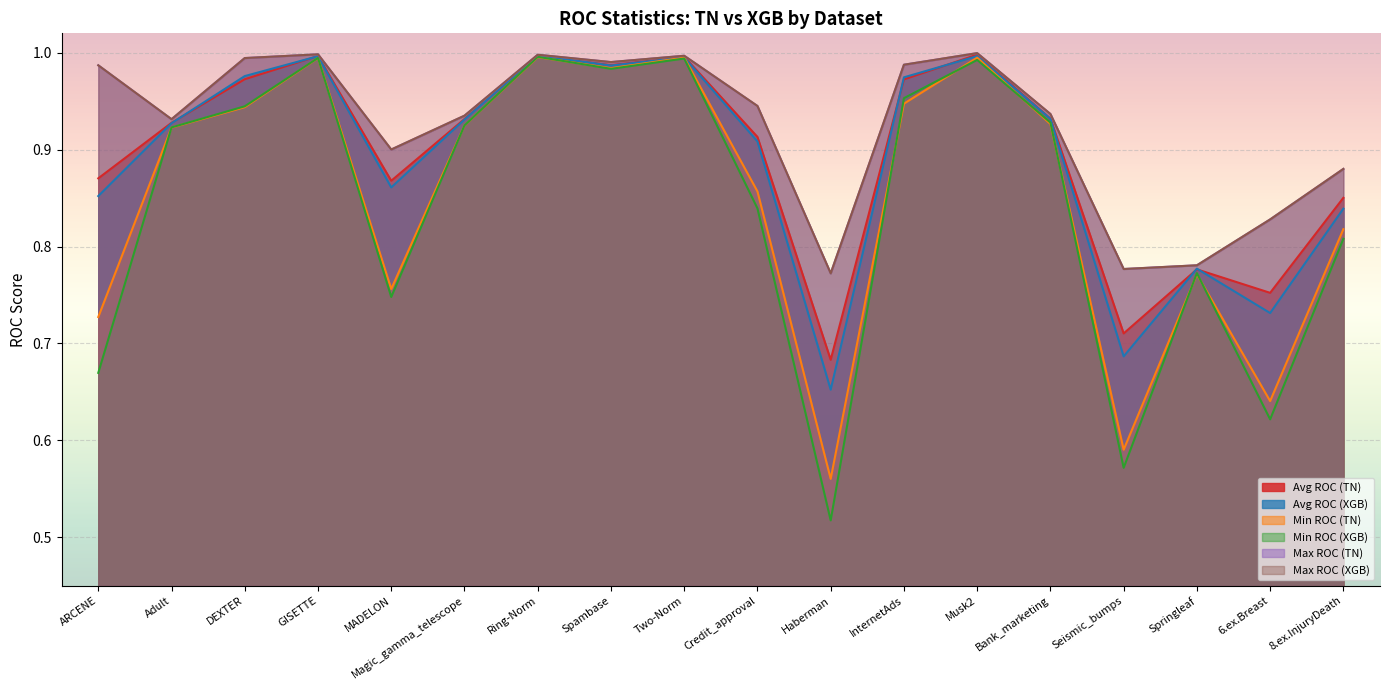

Reading left to right, extract all data points from this chart.

Avg ROC (TN): ARCENE=0.9	Adult=0.9	DEXTER=1.0	GISETTE=1.0	MADELON=0.9	Magic_gamma_telescope=0.9	Ring-Norm=1.0	Spambase=1.0	Two-Norm=1.0	Credit_approval=0.9	Haberman=0.7	InternetAds=1.0	Musk2=1.0	Bank_marketing=0.9	Seismic_bumps=0.7	Springleaf=0.8	6.ex.Breast=0.8	8.ex.InjuryDeath=0.9
Avg ROC (XGB): ARCENE=0.9	Adult=0.9	DEXTER=1.0	GISETTE=1.0	MADELON=0.9	Magic_gamma_telescope=0.9	Ring-Norm=1.0	Spambase=1.0	Two-Norm=1.0	Credit_approval=0.9	Haberman=0.7	InternetAds=1.0	Musk2=1.0	Bank_marketing=0.9	Seismic_bumps=0.7	Springleaf=0.8	6.ex.Breast=0.7	8.ex.InjuryDeath=0.8
Min ROC (TN): ARCENE=0.7	Adult=0.9	DEXTER=0.9	GISETTE=1.0	MADELON=0.8	Magic_gamma_telescope=0.9	Ring-Norm=1.0	Spambase=1.0	Two-Norm=1.0	Credit_approval=0.9	Haberman=0.6	InternetAds=0.9	Musk2=1.0	Bank_marketing=0.9	Seismic_bumps=0.6	Springleaf=0.8	6.ex.Breast=0.6	8.ex.InjuryDeath=0.8
Min ROC (XGB): ARCENE=0.7	Adult=0.9	DEXTER=0.9	GISETTE=1.0	MADELON=0.7	Magic_gamma_telescope=0.9	Ring-Norm=1.0	Spambase=1.0	Two-Norm=1.0	Credit_approval=0.8	Haberman=0.5	InternetAds=1.0	Musk2=1.0	Bank_marketing=0.9	Seismic_bumps=0.6	Springleaf=0.8	6.ex.Breast=0.6	8.ex.InjuryDeath=0.8
Max ROC (TN): ARCENE=1.0	Adult=0.9	DEXTER=1.0	GISETTE=1.0	MADELON=0.9	Magic_gamma_telescope=0.9	Ring-Norm=1.0	Spambase=1.0	Two-Norm=1.0	Credit_approval=0.9	Haberman=0.8	InternetAds=1.0	Musk2=1.0	Bank_marketing=0.9	Seismic_bumps=0.8	Springleaf=0.8	6.ex.Breast=0.8	8.ex.InjuryDeath=0.9
Max ROC (XGB): ARCENE=1.0	Adult=0.9	DEXTER=1.0	GISETTE=1.0	MADELON=0.9	Magic_gamma_telescope=0.9	Ring-Norm=1.0	Spambase=1.0	Two-Norm=1.0	Credit_approval=0.9	Haberman=0.8	InternetAds=1.0	Musk2=1.0	Bank_marketing=0.9	Seismic_bumps=0.8	Springleaf=0.8	6.ex.Breast=0.8	8.ex.InjuryDeath=0.9